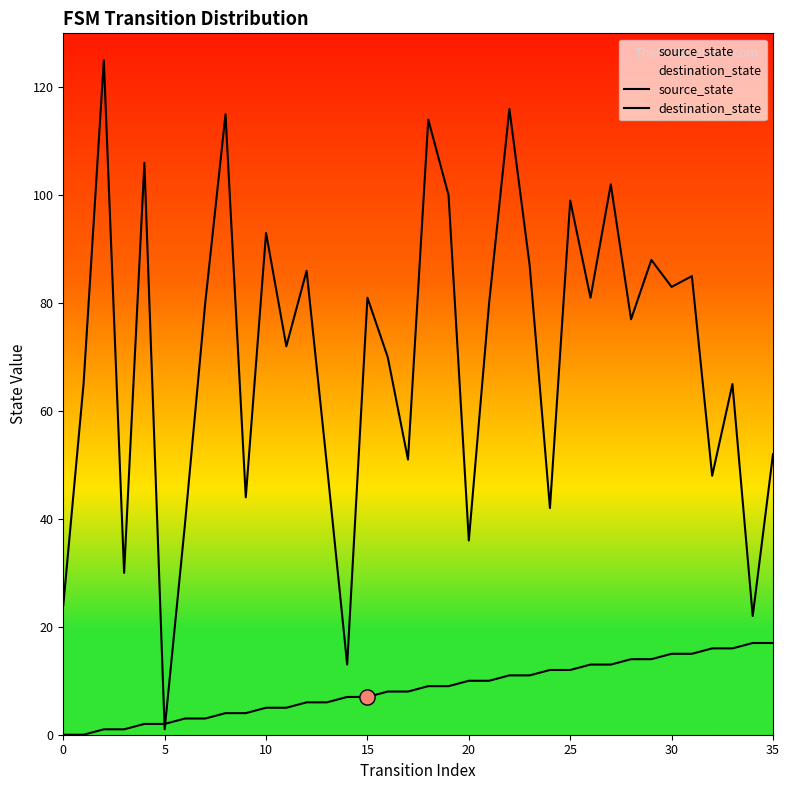

Which series has the largest total across all categories?

destination_state